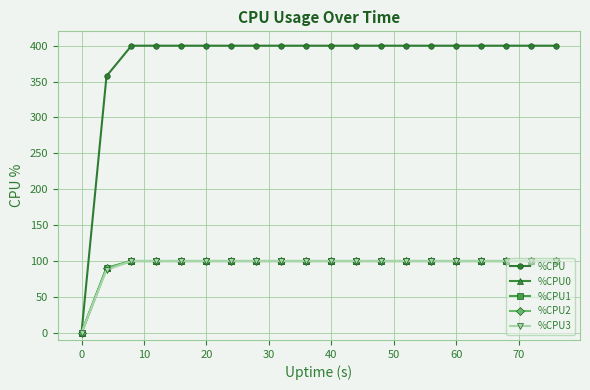

Which series has the largest total across all categories?

%CPU